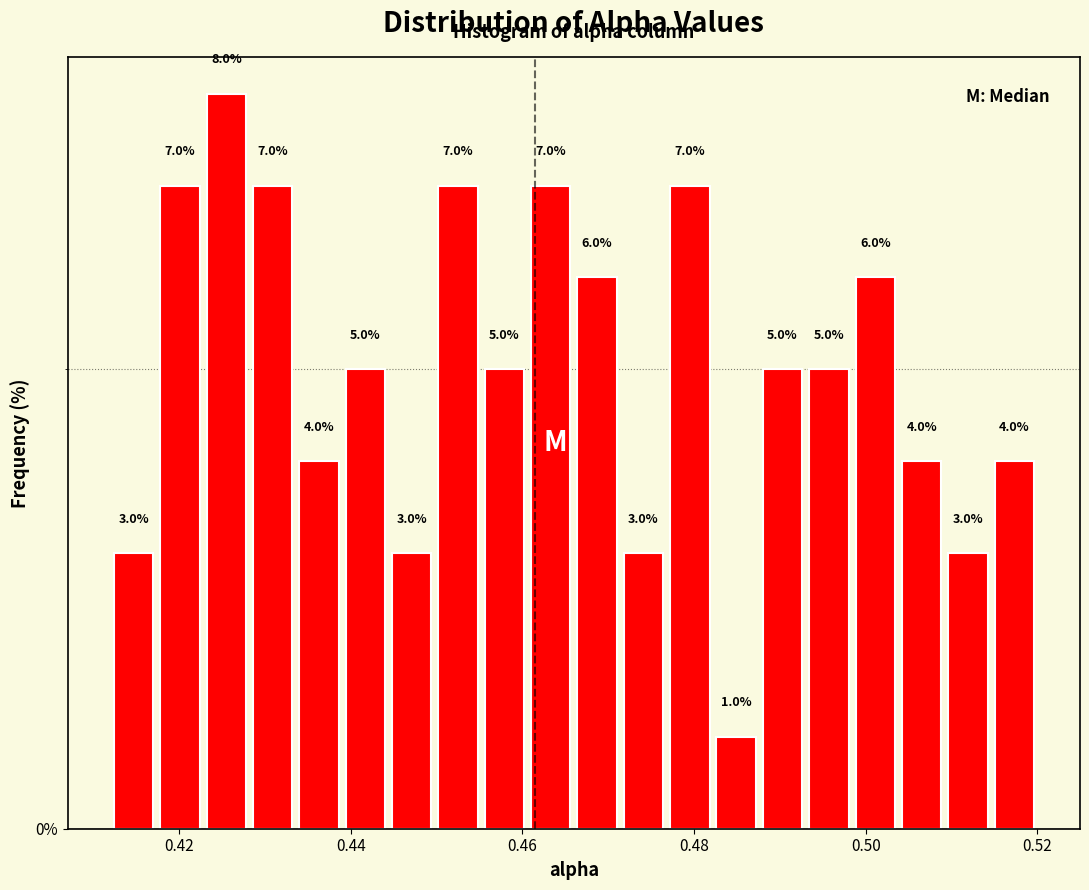

Around what value on the x-axis is the tallest bar? Give the approximate position of its centre, as read against the axis.

0.426